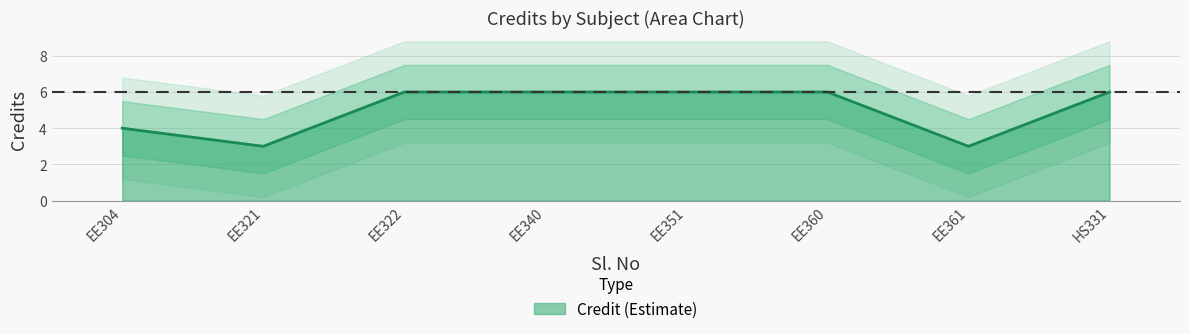

What is the value of the 4th point from the left?

6